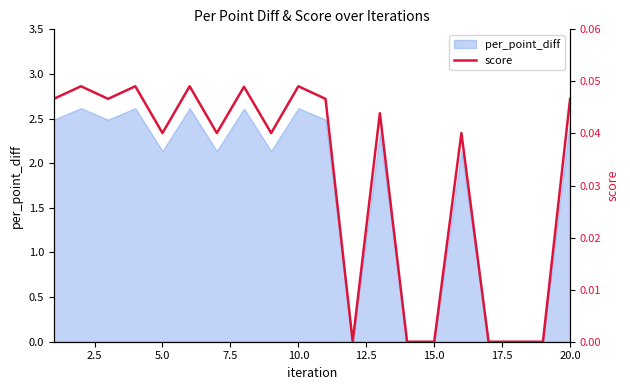

Does the chart display data point markers on the line(s)?

No